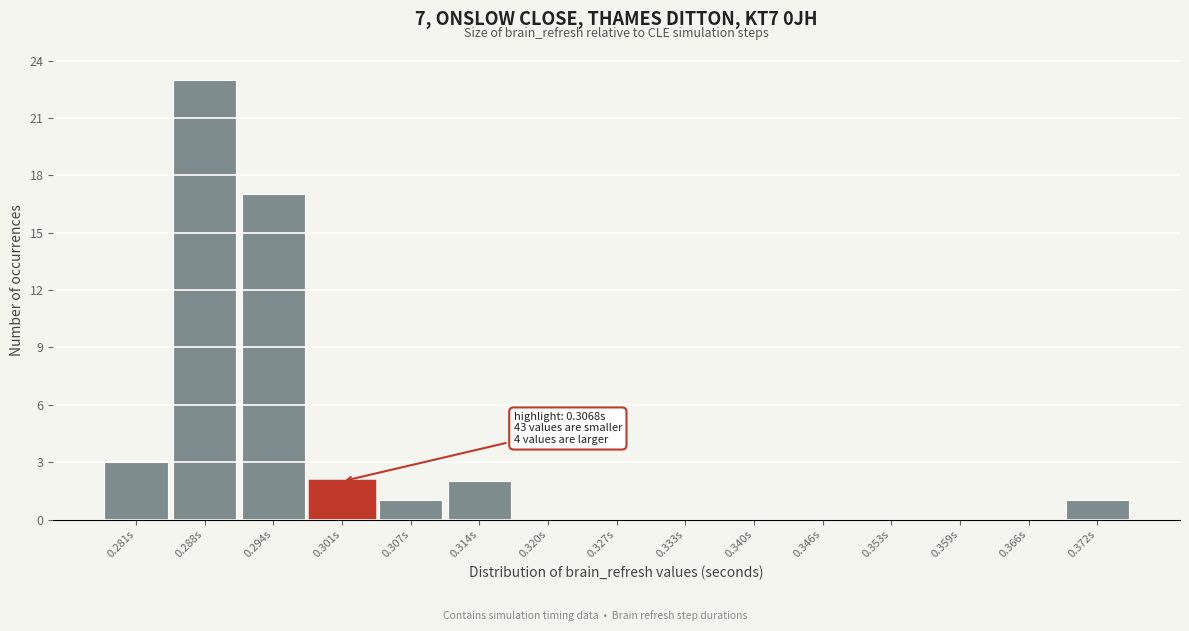

Reading left to right, transcribe all the data shown in this chart.

0.281s=3	0.288s=23	0.294s=17	0.301s=2	0.307s=1	0.314s=2	0.320s=0	0.327s=0	0.333s=0	0.340s=0	0.346s=0	0.353s=0	0.359s=0	0.366s=0	0.372s=1